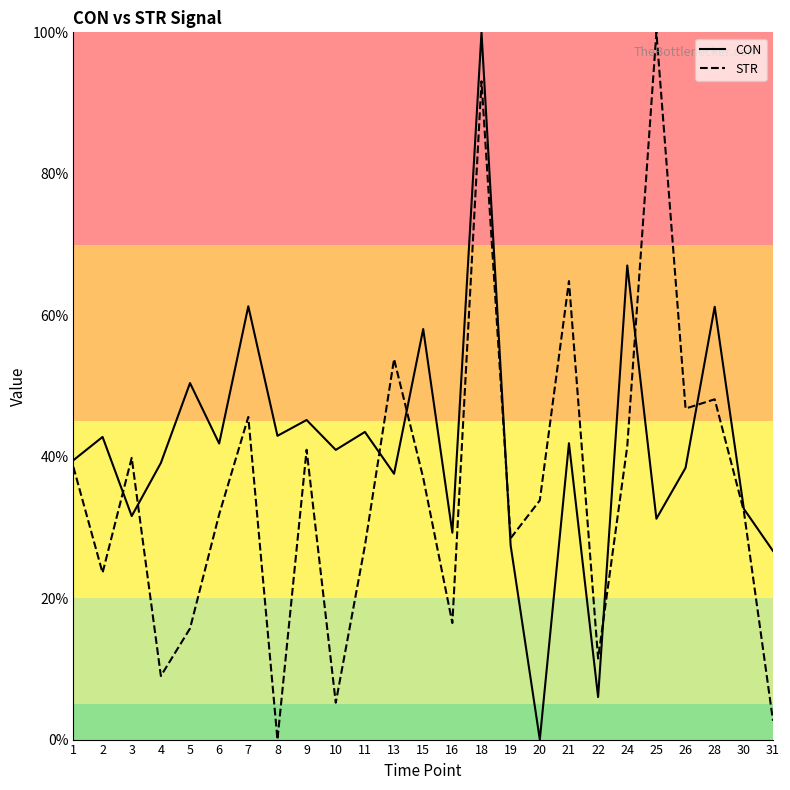

What are all the series names shown in the legend?

CON, STR